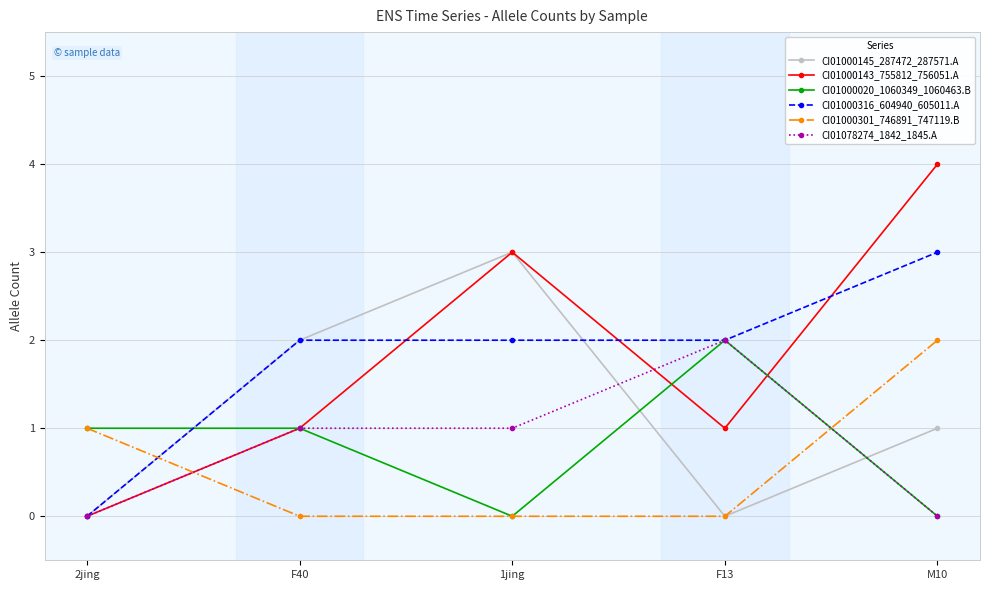

At which category is the sum across all series the highest?

M10